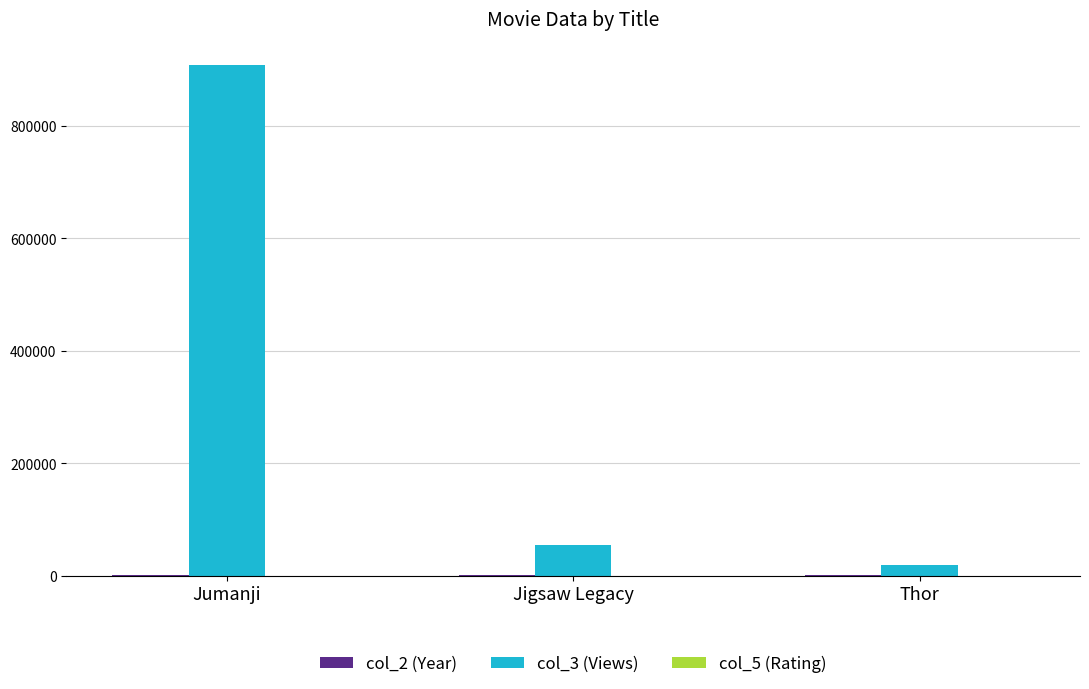

Which series has the largest range (max minus min)?

col_3 (Views)